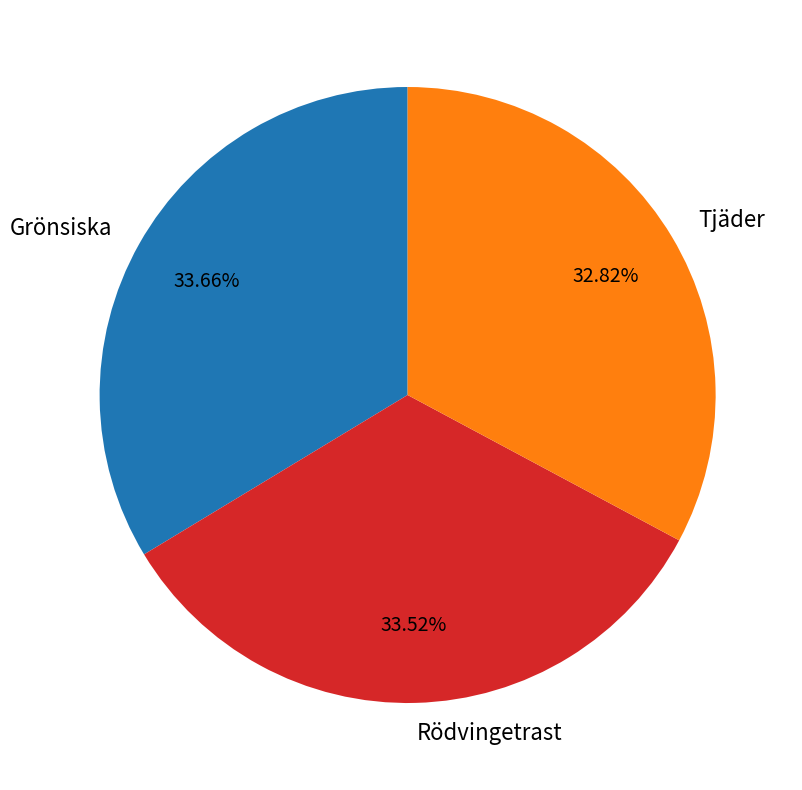

To the nearest percent, what portion does Tjäder represent?

33%